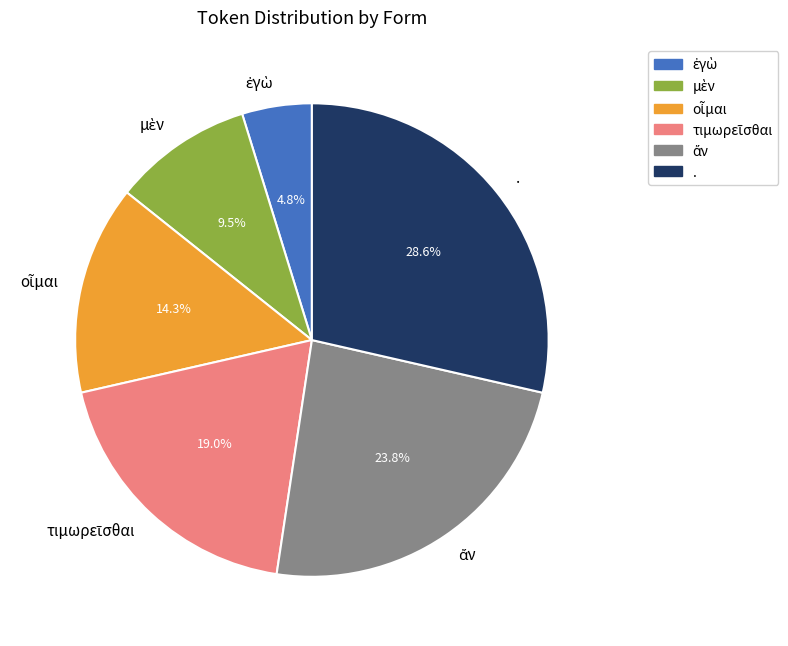

How much of the chart is everything except .?

71.4%